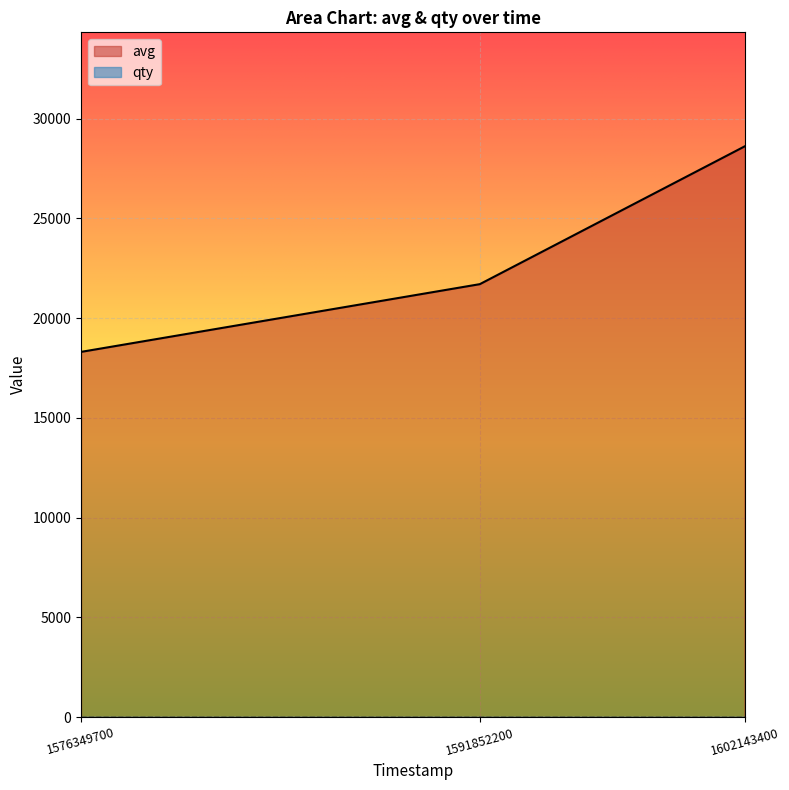

What is the greatest value displayed?

28611